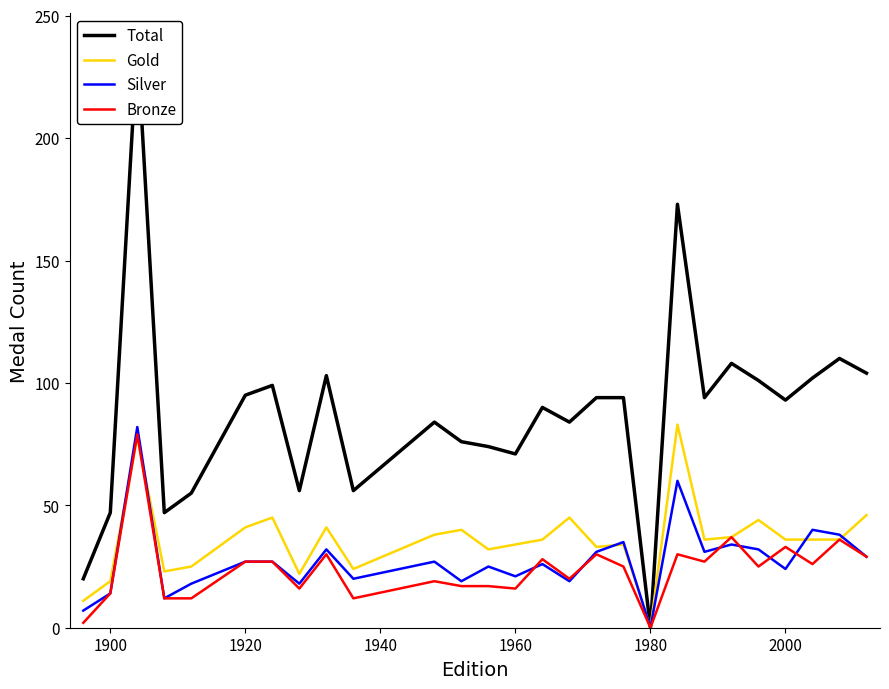

Is it true that Silver equals 0 at 1980?

True